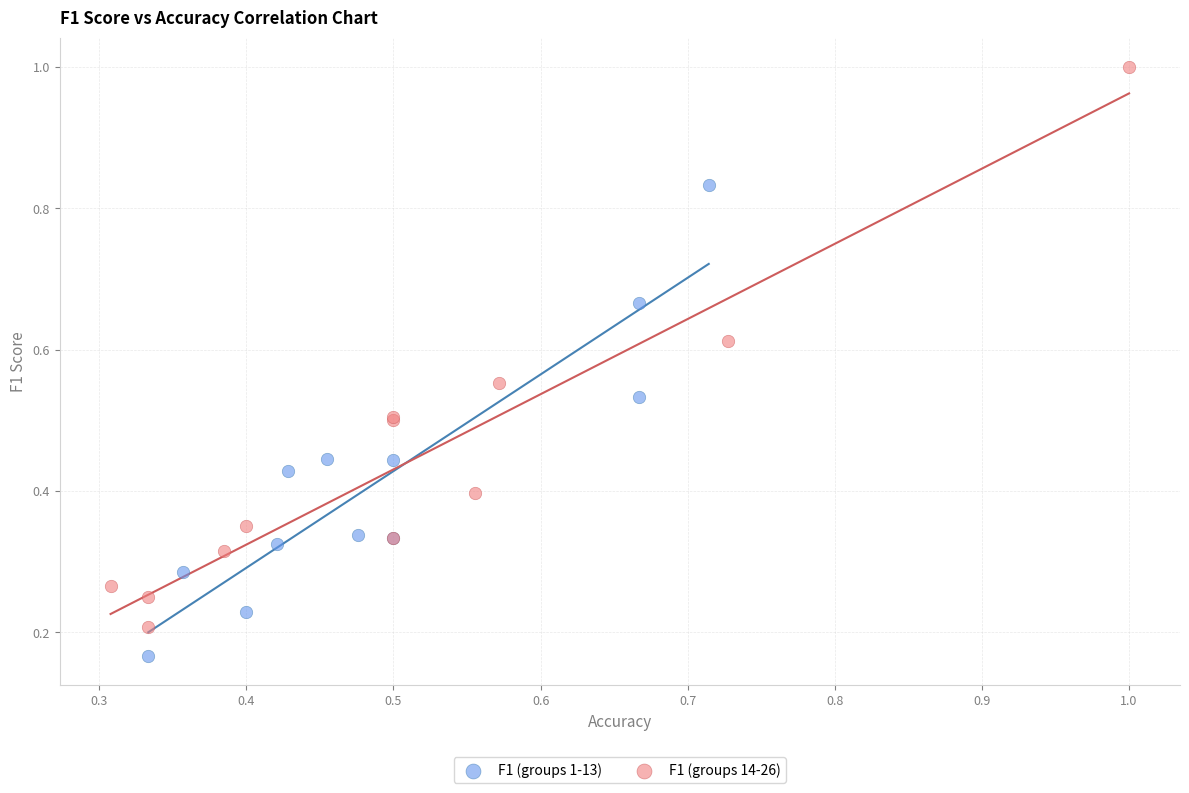

Which series has the largest Y range (max minus min)?

F1 (groups 14-26)